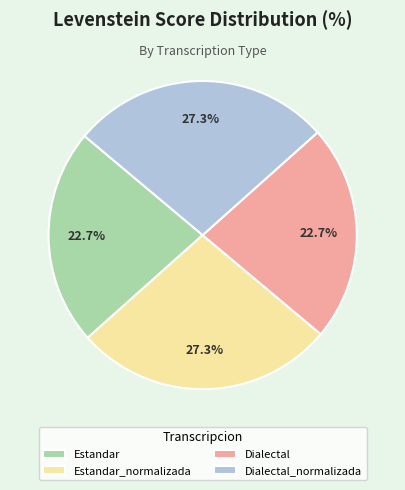

How much of the chart is everything except Estandar_normalizada?

72.7%